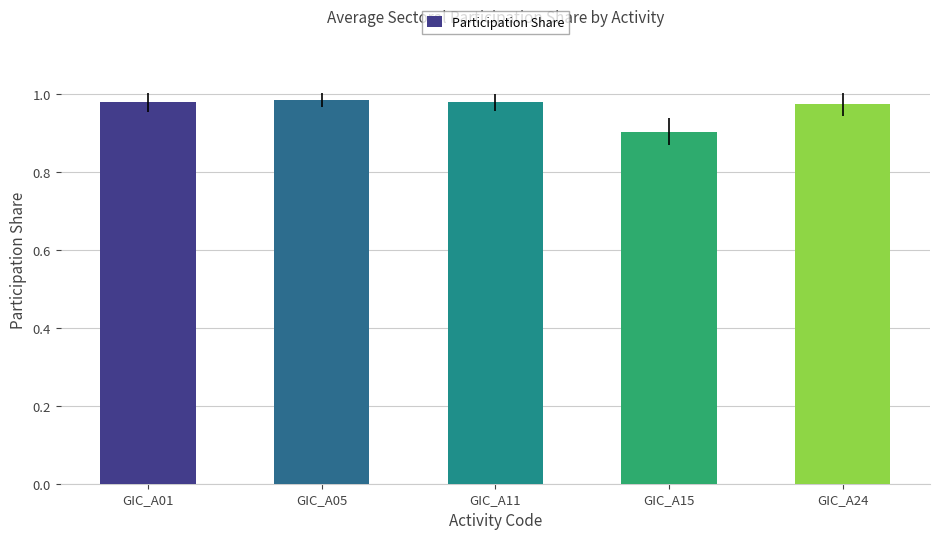

The chart shows a value of 1.7 at GIC_A24. True or false?

False